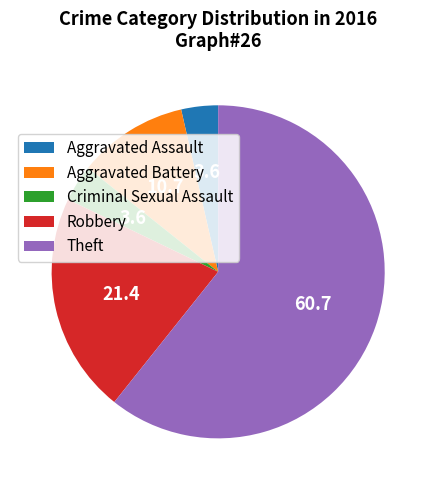

How many segments does this pie chart have?

5